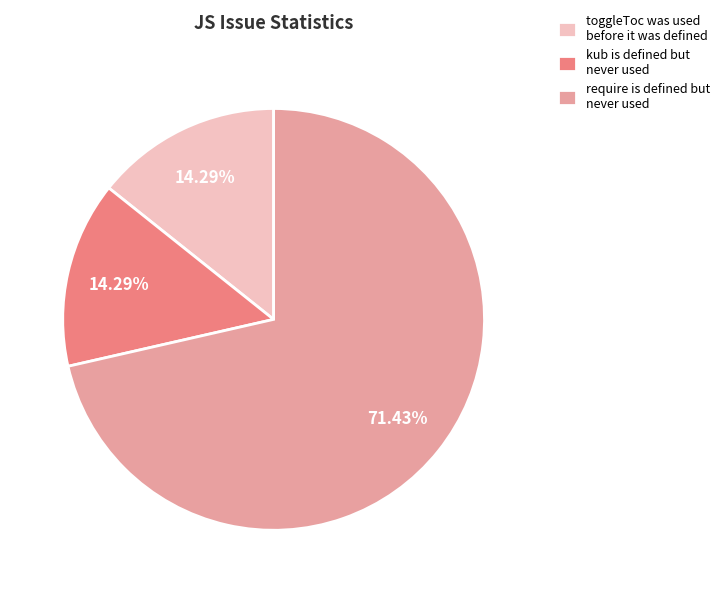

Is it true that toggleToc was used before it was defined is 24% of the pie?

False